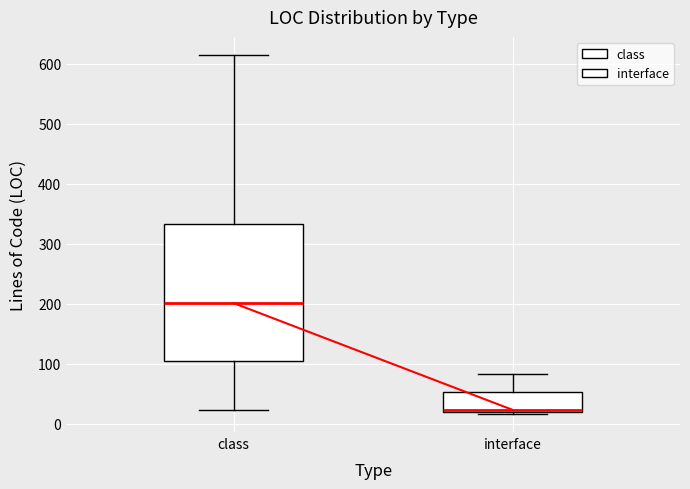

Where does the upper whisker of the box for interface end on the y-axis? The values are not printed on the chart, so give them approximately, as read against the axis.

80